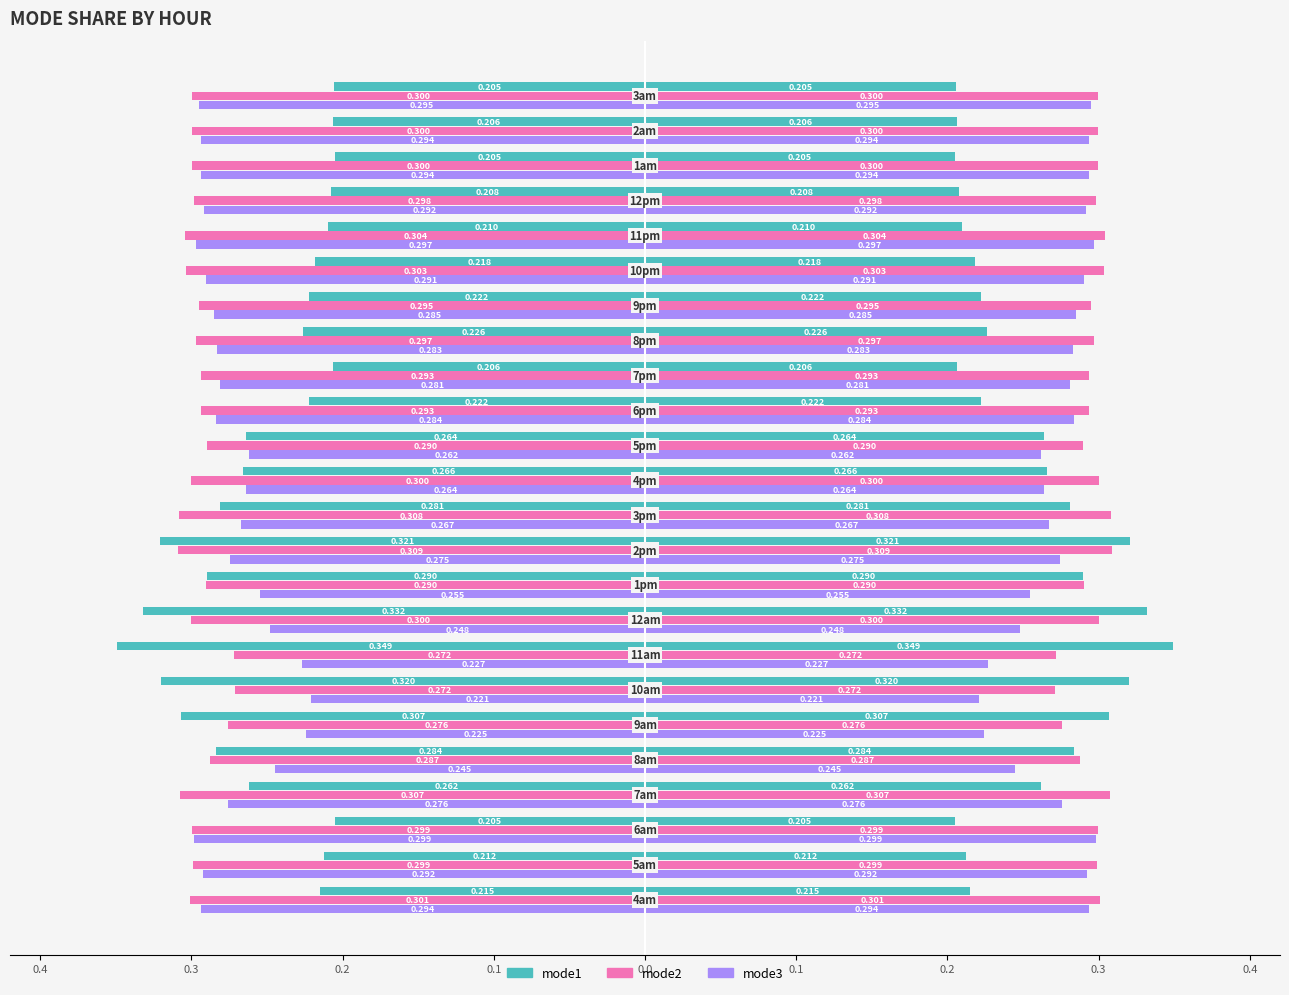

What is the difference between the second highest and second lowest values in the mode3 series?

0.1